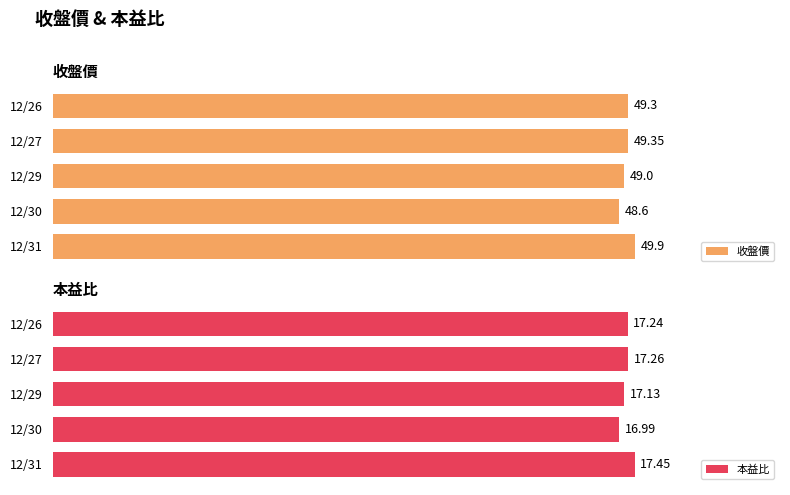

List the labels in order of 收盤價 value, smallest first.

12/30, 12/29, 12/26, 12/27, 12/31